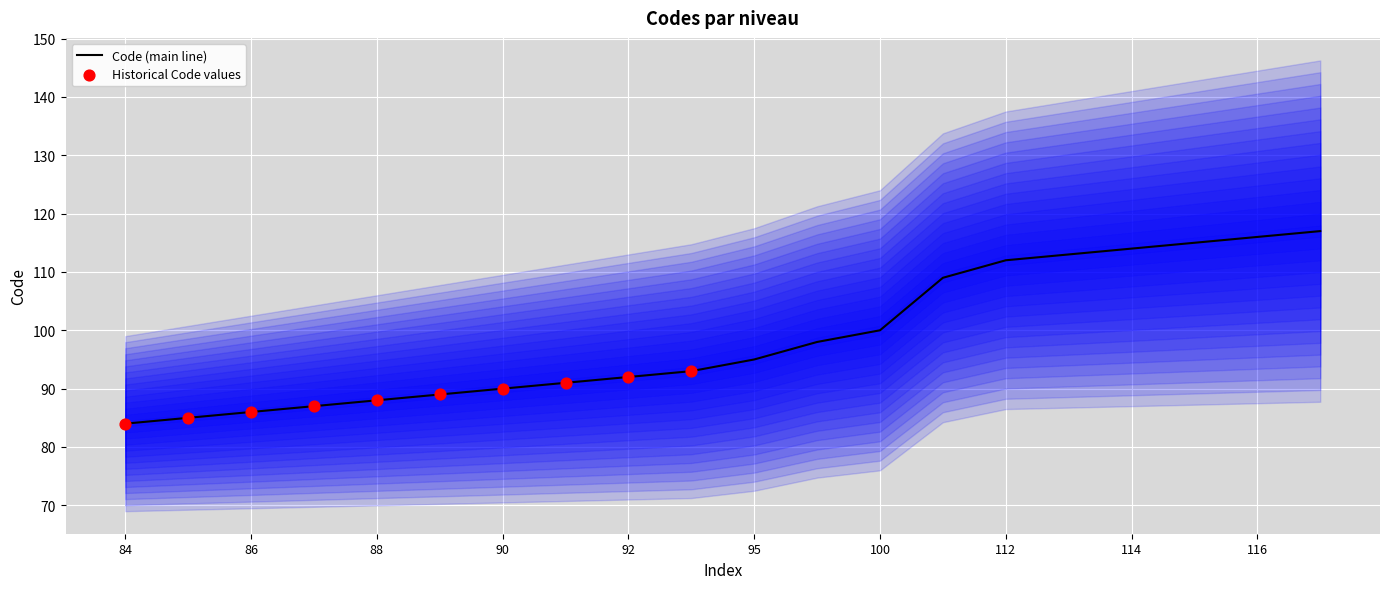

What is the ratio of the value at 117 to the value at 95?

1.2